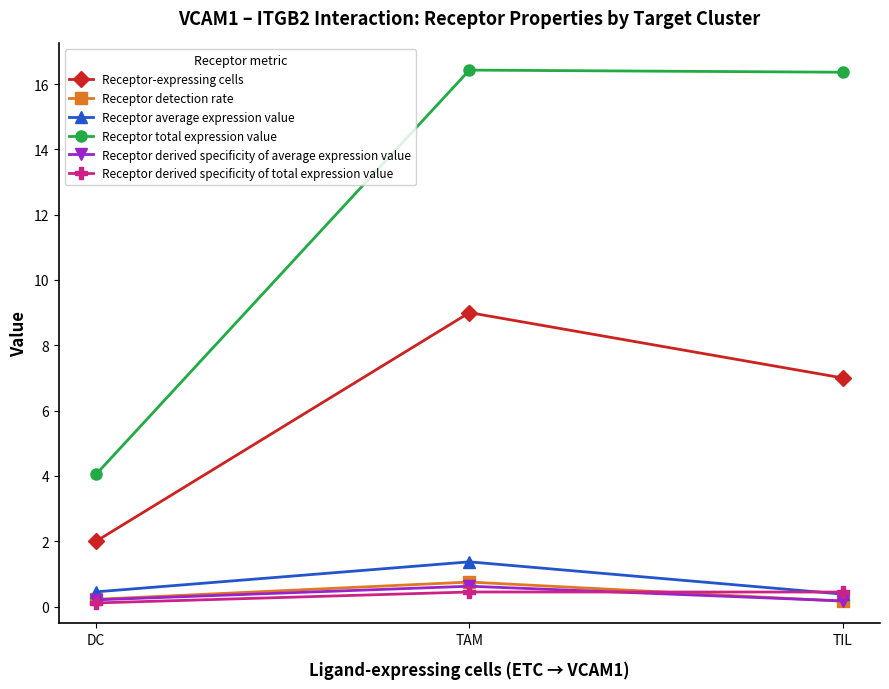

What is the average value of the Receptor-expressing cells series?

6.0